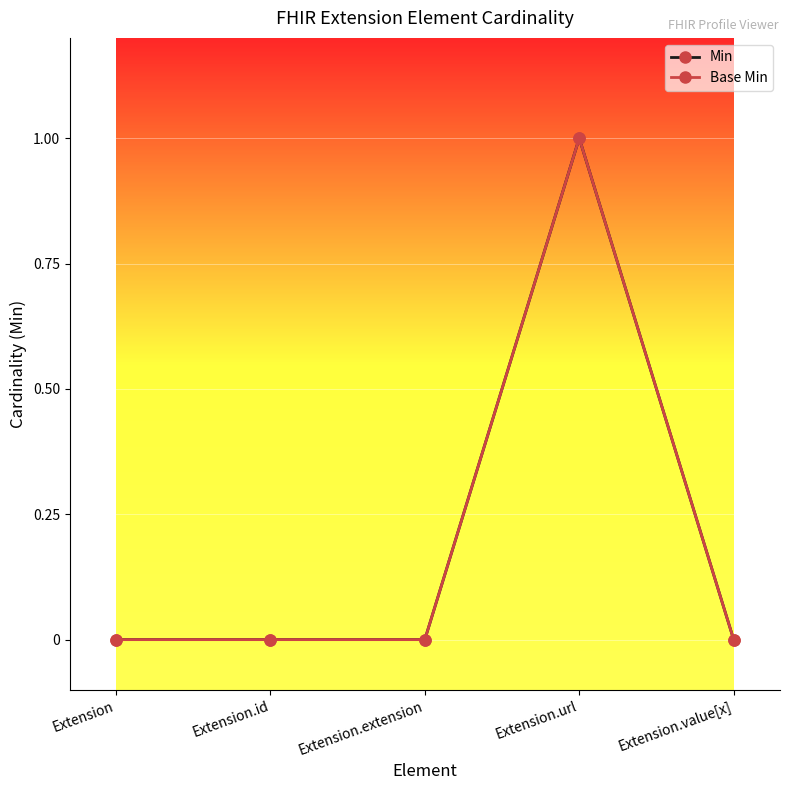

True or false: Base Min and Min intersect in this chart.

False